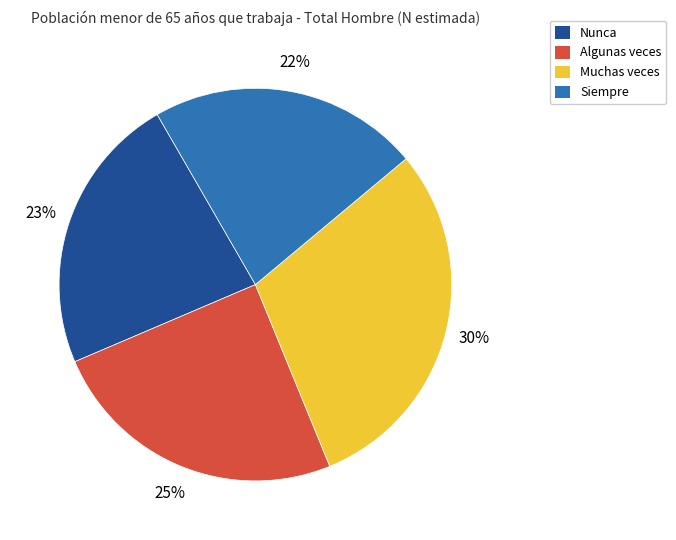

Between Muchas veces and Nunca, which is larger?

Muchas veces